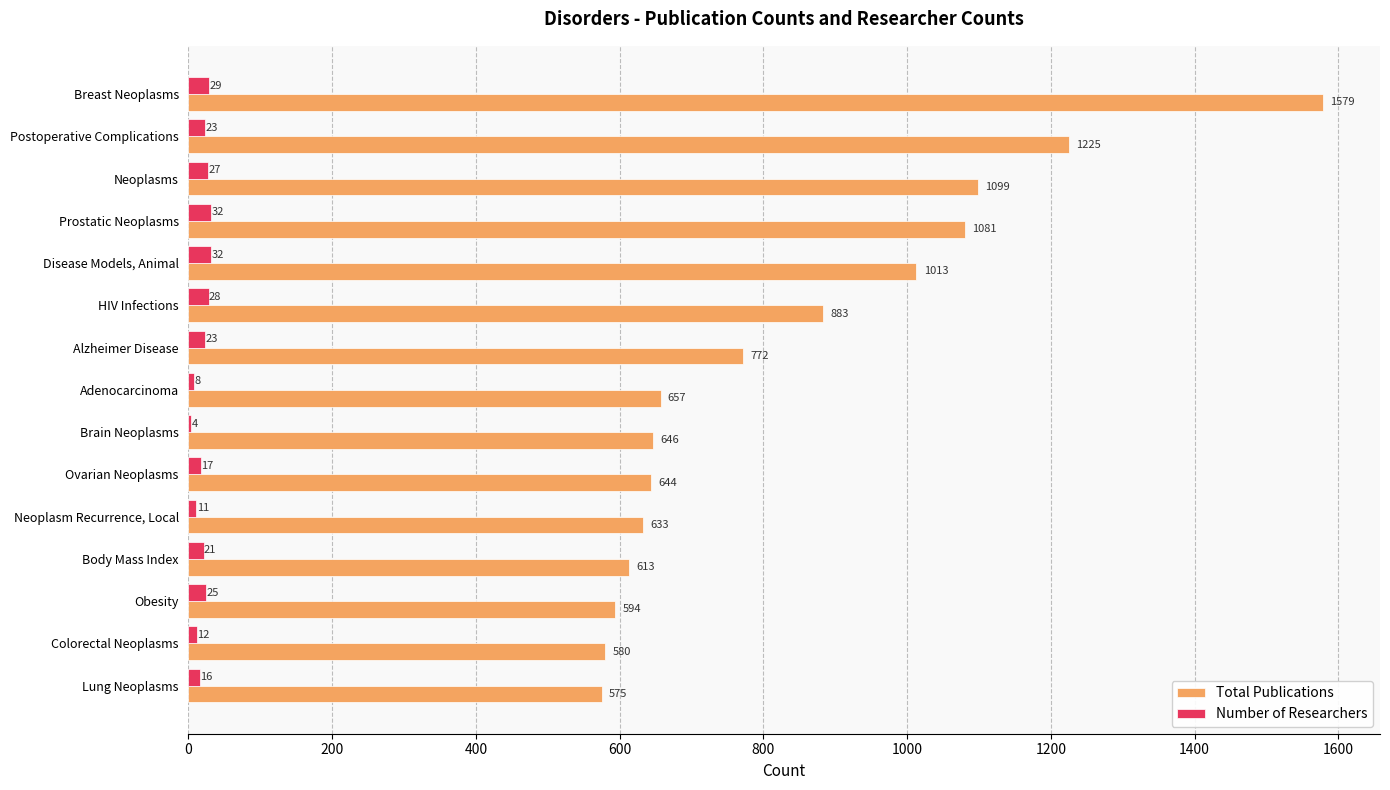

Which category has the highest value across all series?

Breast Neoplasms